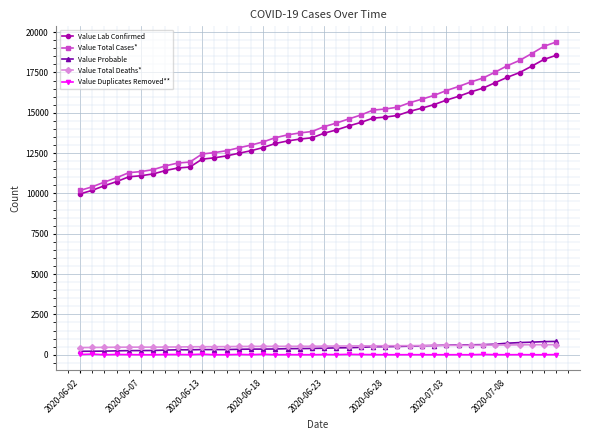

Which series has the largest range (max minus min)?

Value Total Cases*